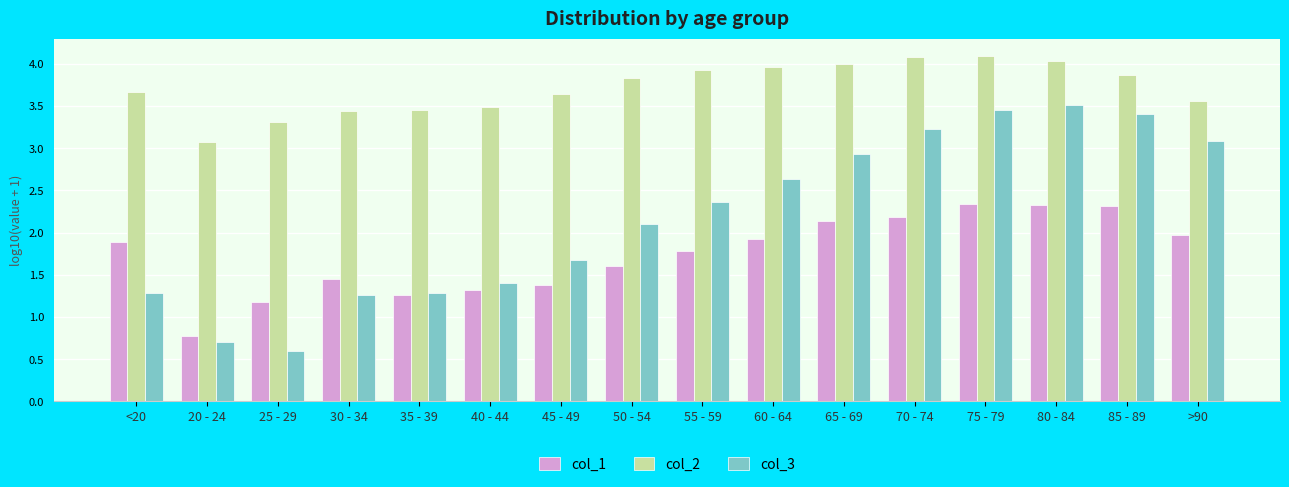

How many bars are there in each group?

3